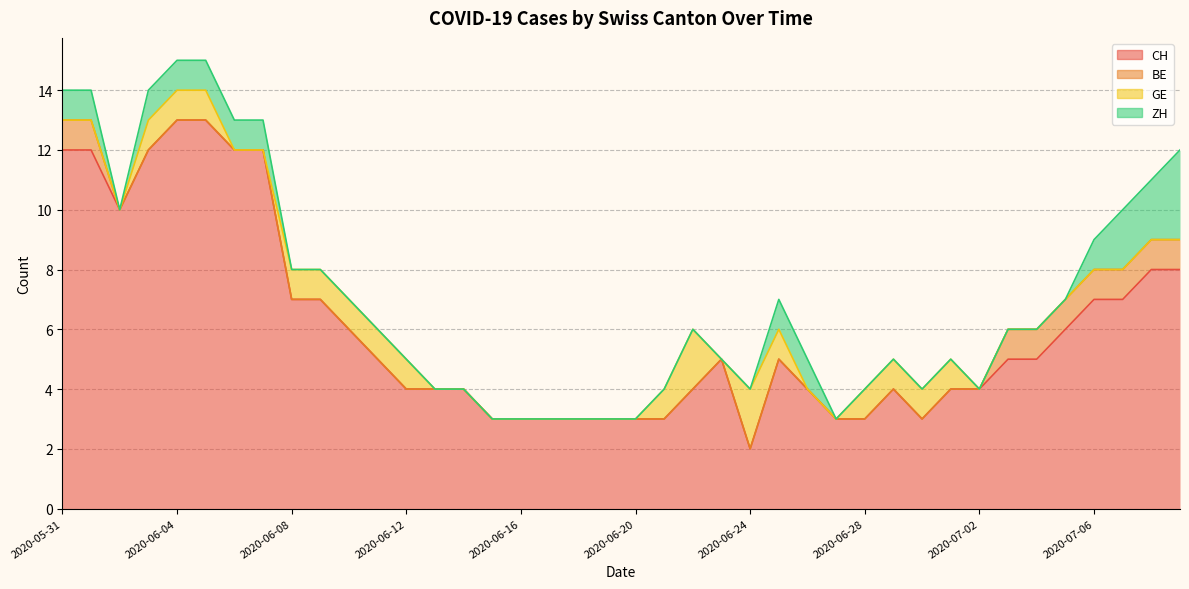

Reading left to right, transcribe all the data shown in this chart.

CH: 12	12	10	12	13	13	12	12	7	7	6	5	4	4	4	3	3	3	3	3	3	3	4	5	2	5	4	3	3	4	3	4	4	5	5	6	7	7	8	8
BE: 1	1	0	0	0	0	0	0	0	0	0	0	0	0	0	0	0	0	0	0	0	0	0	0	0	0	0	0	0	0	0	0	0	1	1	1	1	1	1	1
GE: 0	0	0	1	1	1	0	0	1	1	1	1	1	0	0	0	0	0	0	0	0	1	2	0	2	1	0	0	1	1	1	1	0	0	0	0	0	0	0	0
ZH: 1	1	0	1	1	1	1	1	0	0	0	0	0	0	0	0	0	0	0	0	0	0	0	0	0	1	1	0	0	0	0	0	0	0	0	0	1	2	2	3